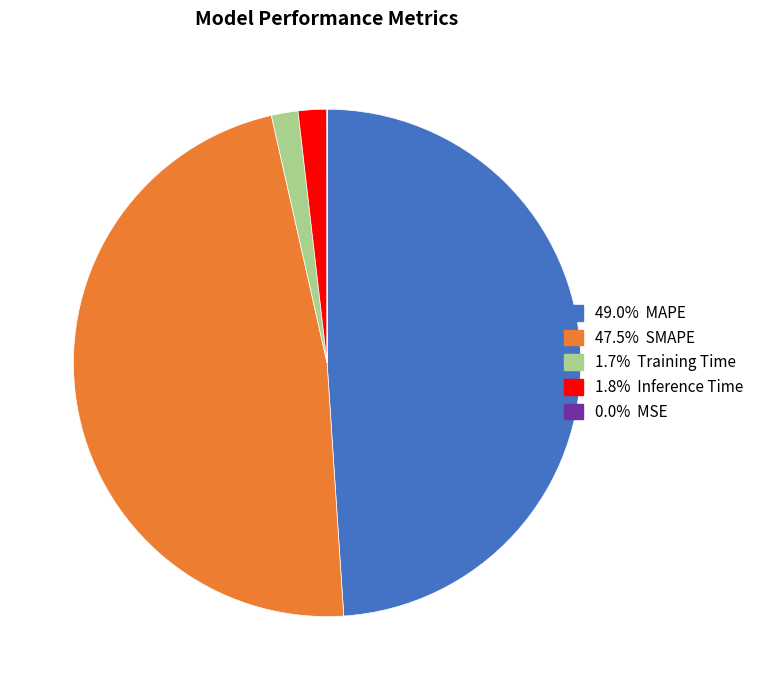

Is there a majority slice in this chart?

No